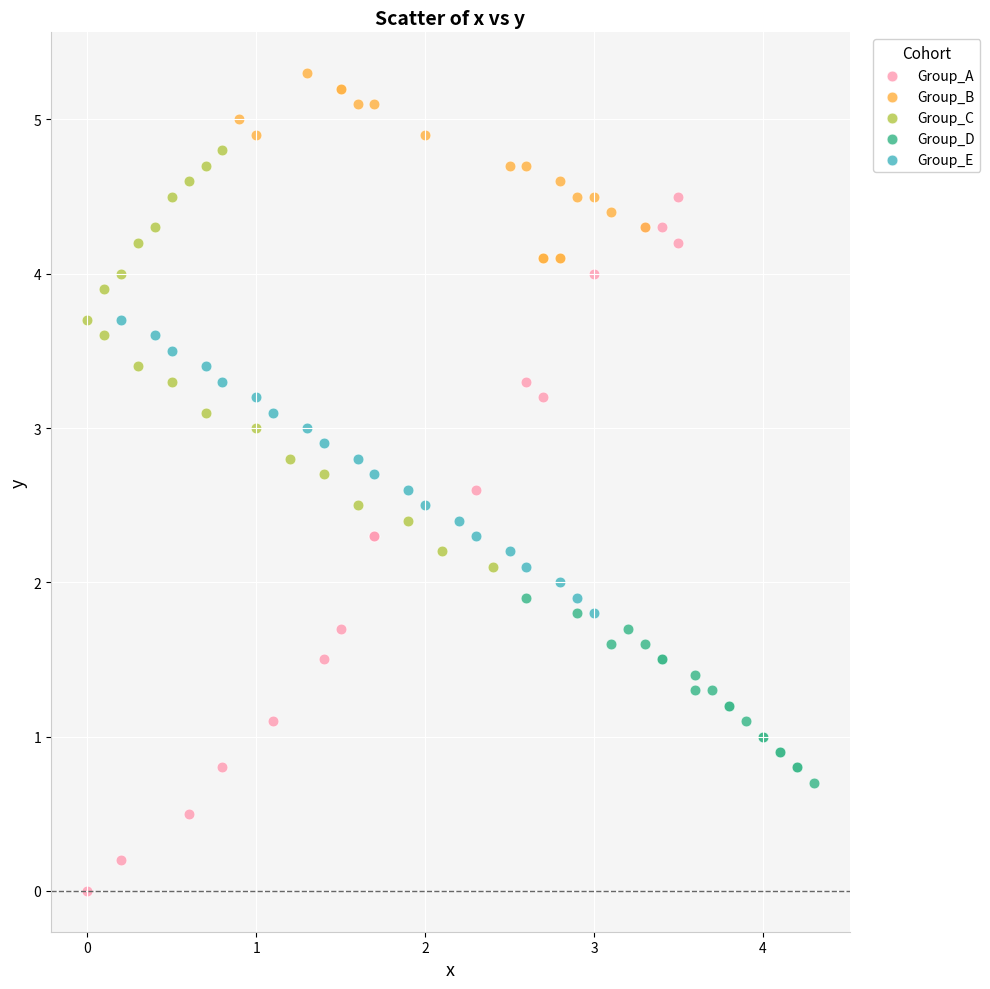

Which series has the widest spread of Y values?

Group_A